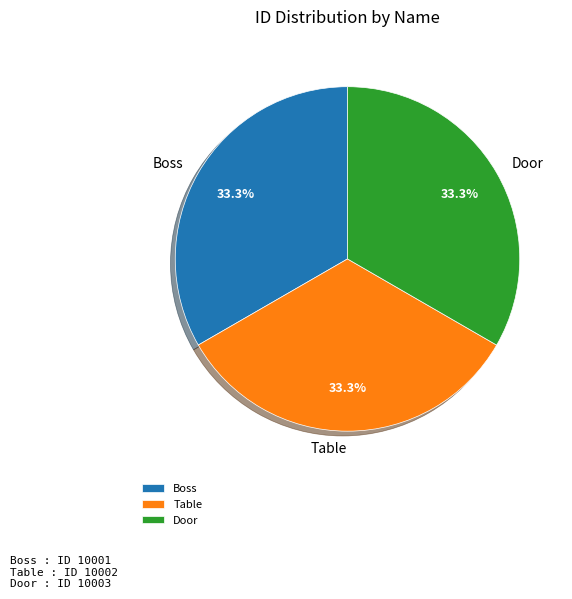

Approximately how many times larger is the value at Boss compared to Table?

1.0